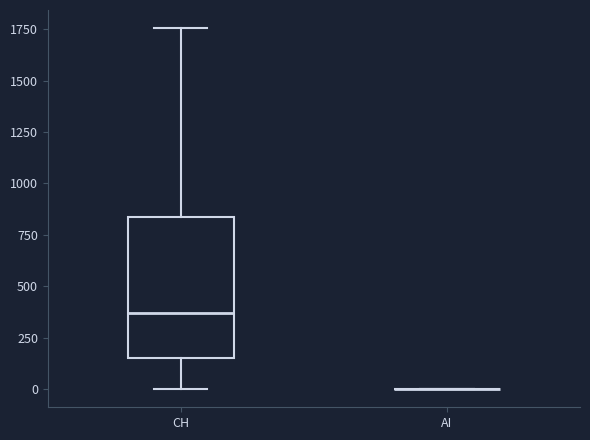

Which box is the tallest, from its lower edge to its upper edge?

CH